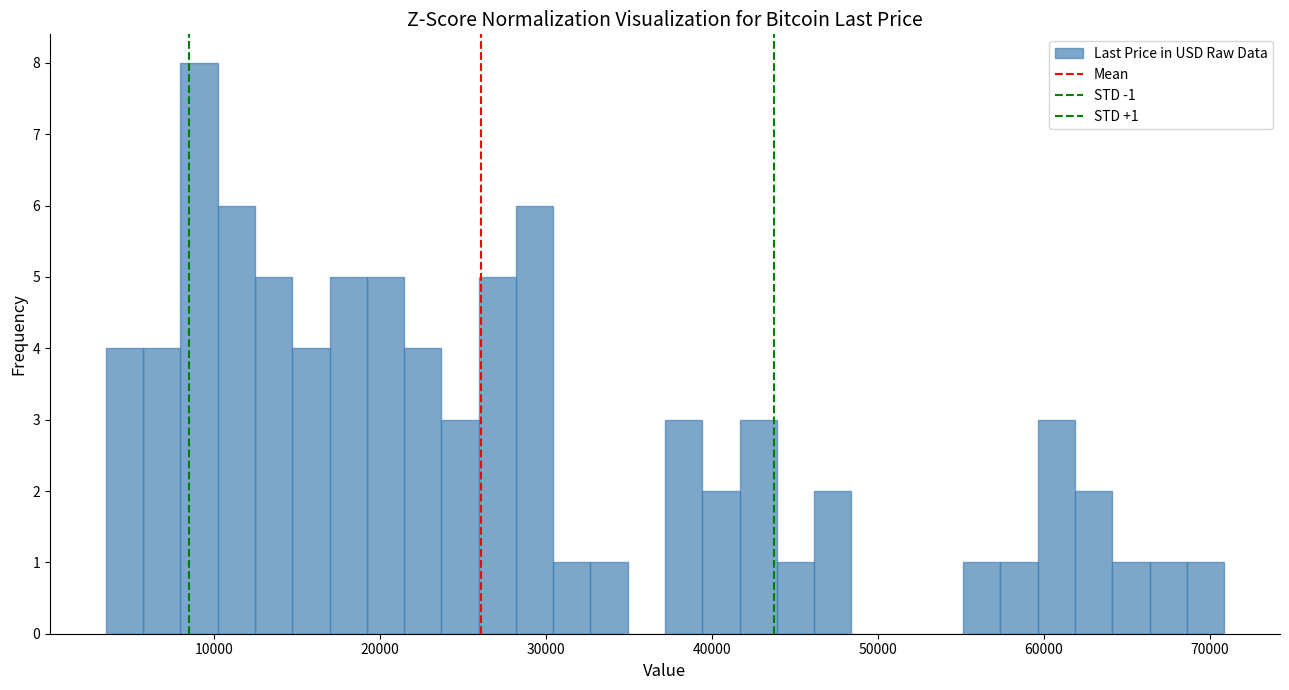

Around what value on the x-axis is the tallest bar? Give the approximate position of its centre, as read against the axis.

9000